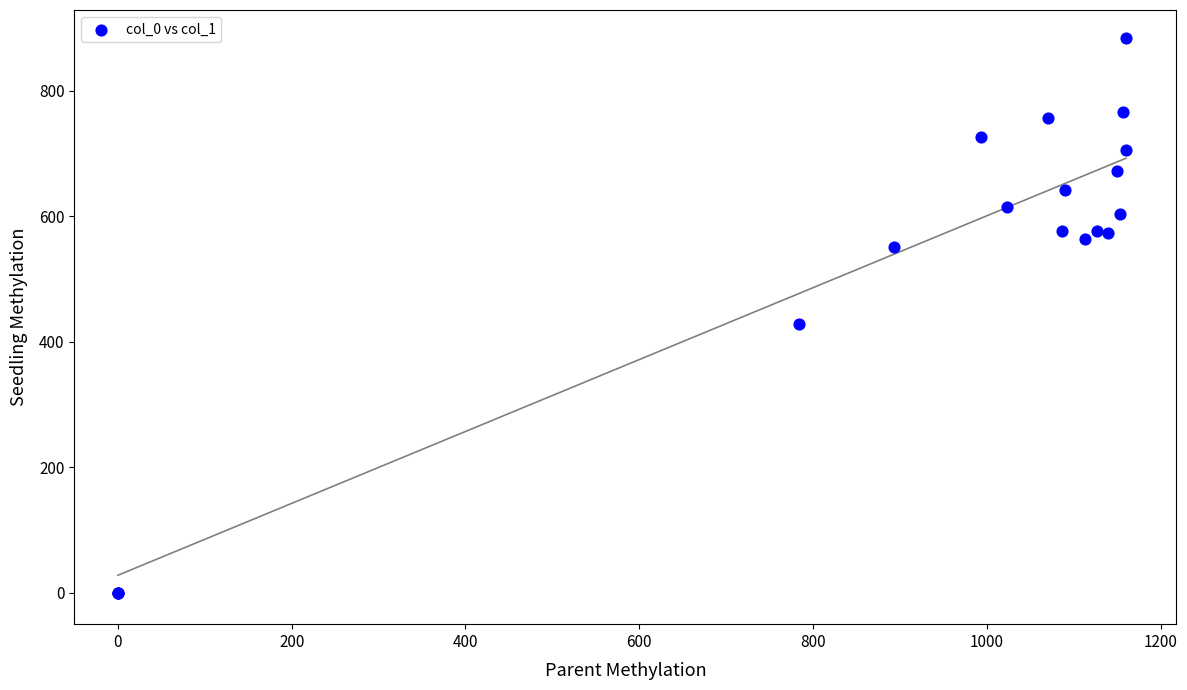

What Y value in the scatter plot is closest to 442?

428.6